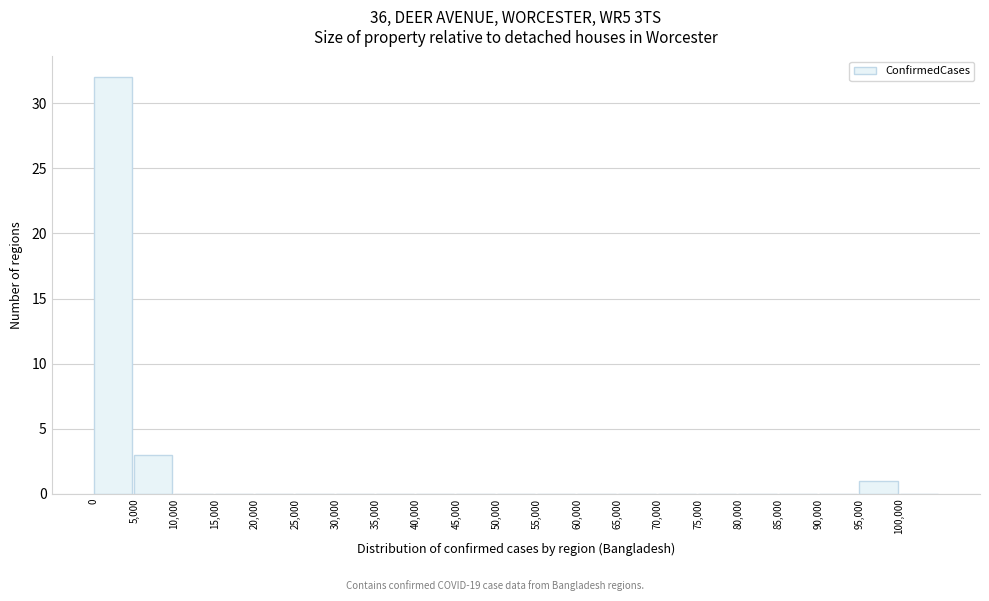

Reading left to right, transcribe this chart: for each bar, give the range it covers on the x-axis and its height. The values are not printed on the chart, so give them approximately, as read against the axis.

0 to 5000: 32
5000 to 10000: 3
10000 to 15000: 0
15000 to 20000: 0
20000 to 25000: 0
25000 to 30000: 0
30000 to 35000: 0
35000 to 40000: 0
40000 to 45000: 0
45000 to 50000: 0
50000 to 55000: 0
55000 to 60000: 0
60000 to 65000: 0
65000 to 70000: 0
70000 to 75000: 0
75000 to 80000: 0
80000 to 85000: 0
85000 to 90000: 0
90000 to 95000: 0
95000 to 100000: 1
100000 to 105000: 0